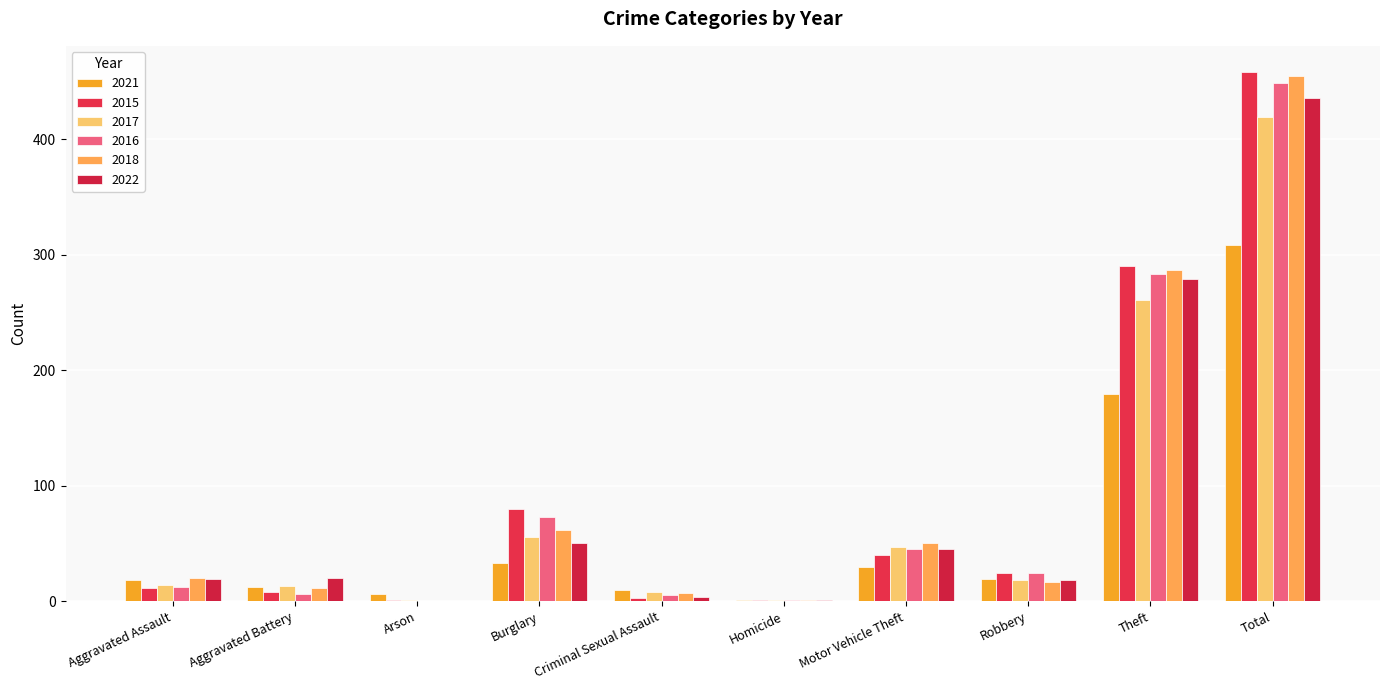

What position from the left is Aggravated Assault?

1